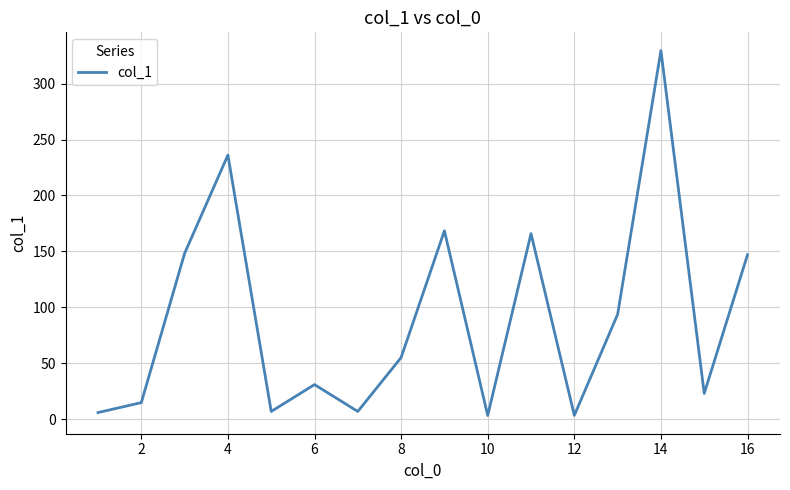

What is the difference between the maximum and minimum values?

326.2